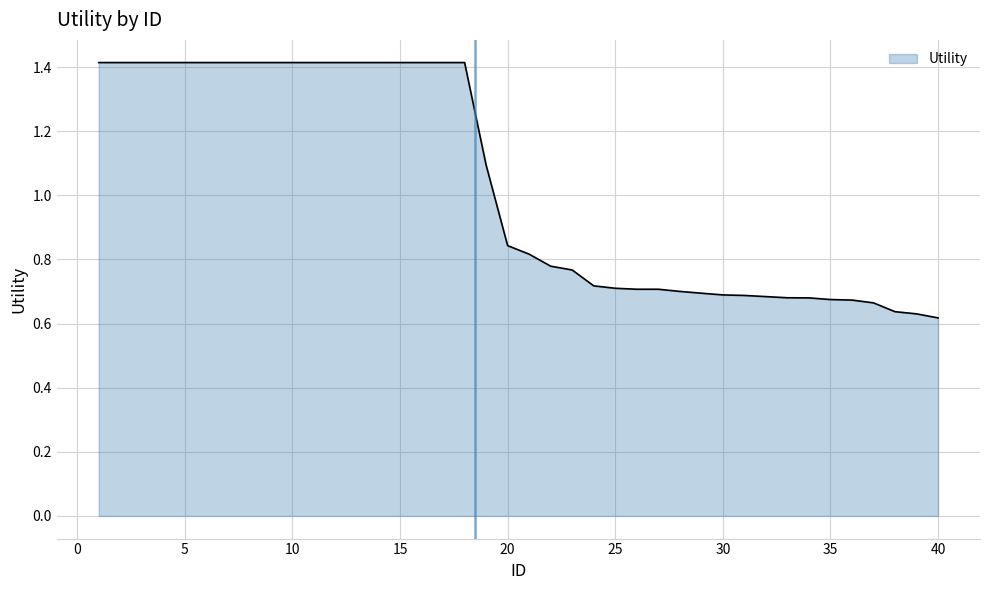

How many lines are shown in the chart?

1